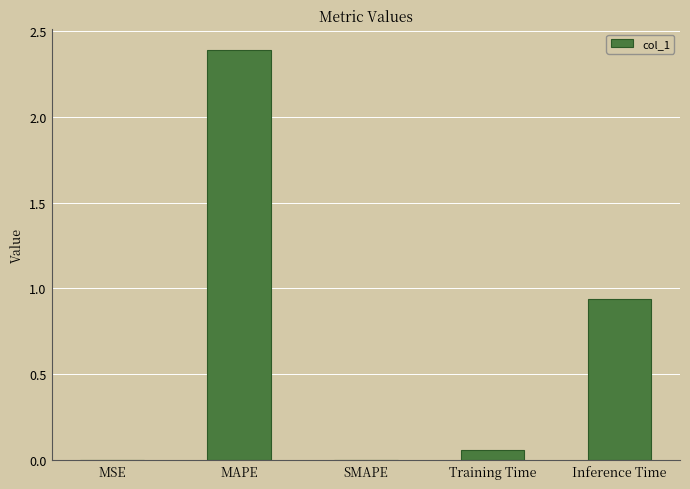

Which category has the highest value across all series?

MAPE